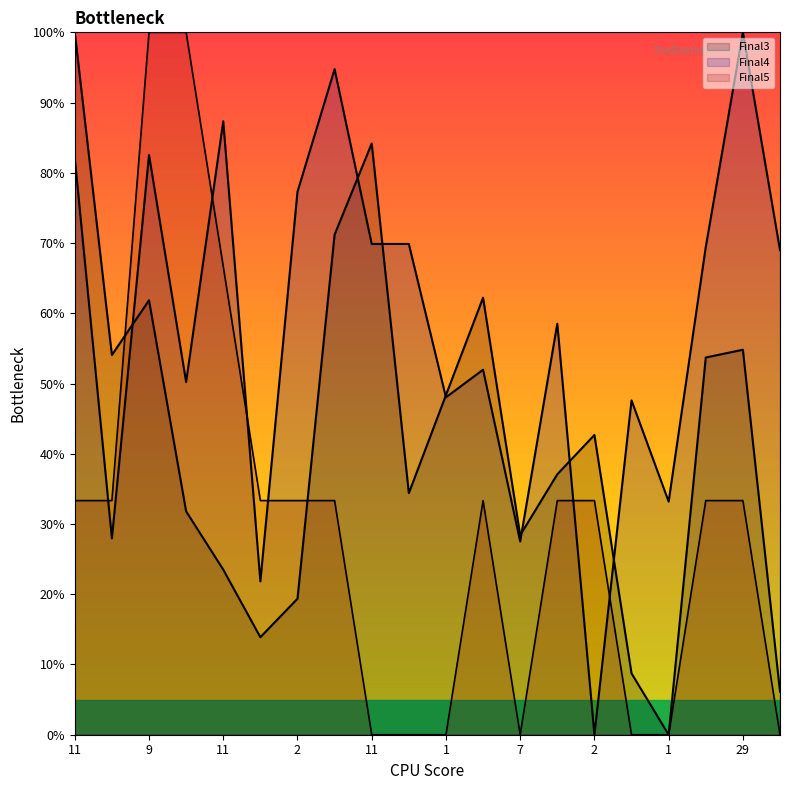

In Final5, how many points are lower than both neighbors (excluding endpoints)?

1